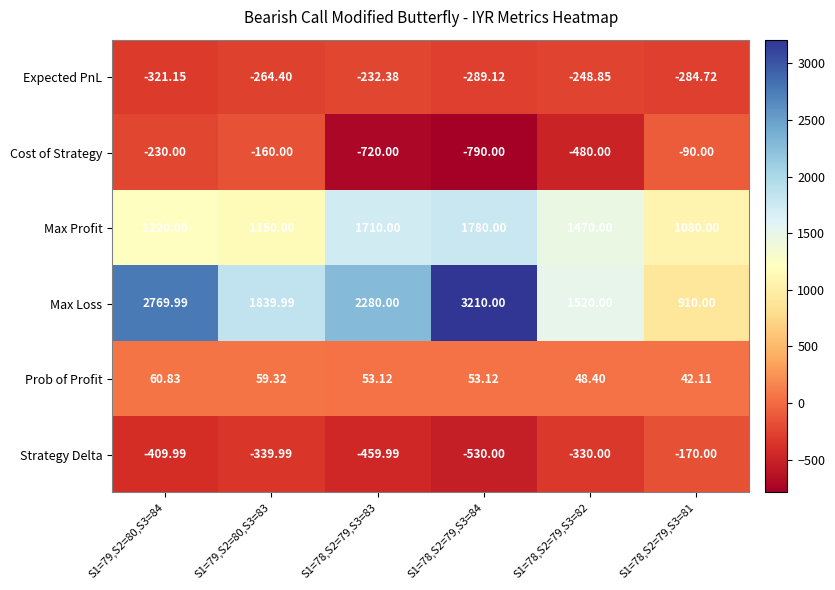

Count the number of categories in the chart.

6